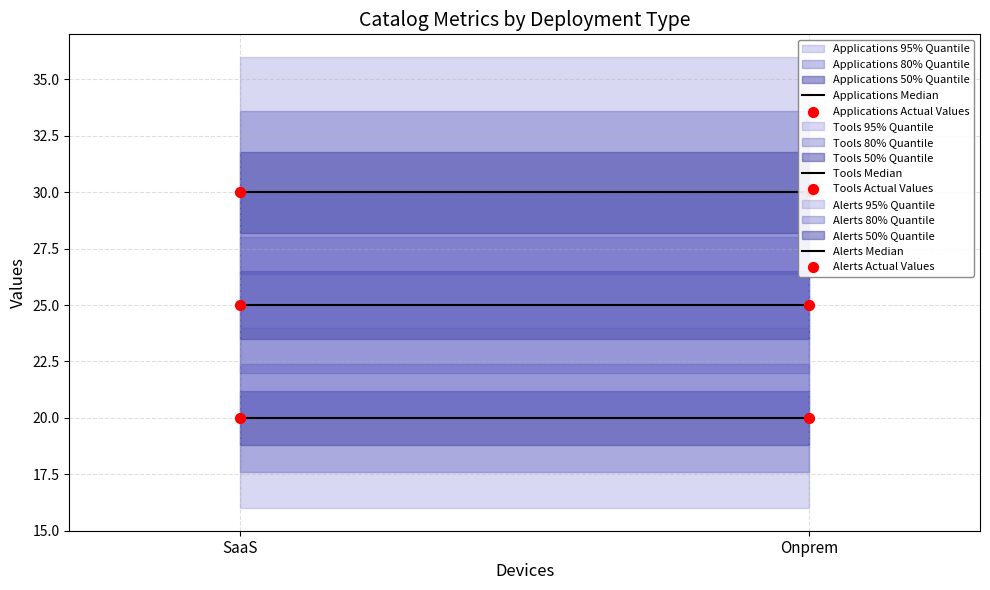

Which series has the largest total across all categories?

Alerts Median